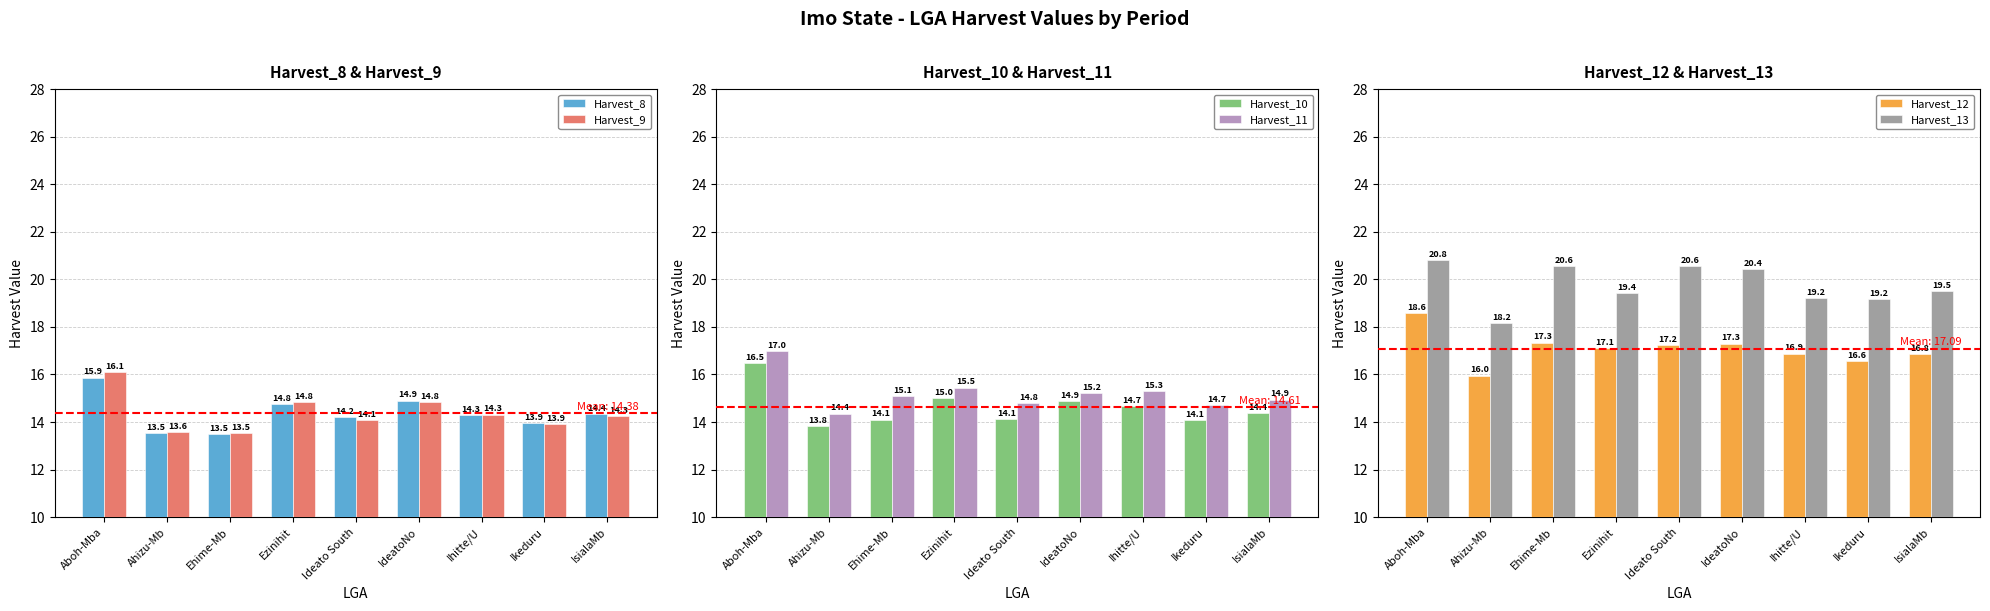

Is it true that Harvest_13 equals 27.8 at Ezinihit?

False